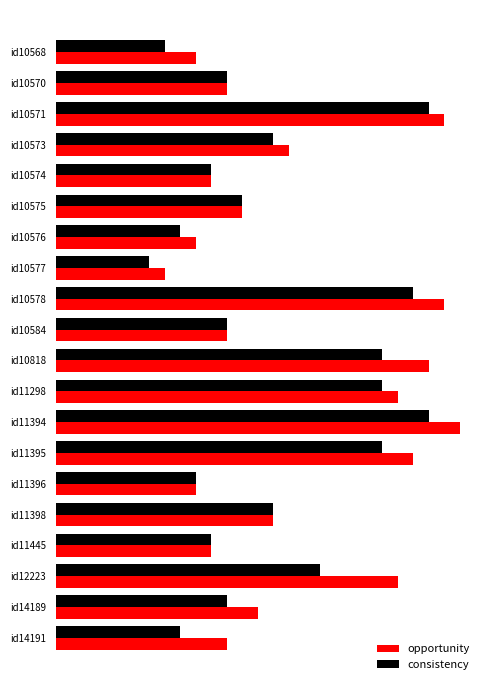

How many groups of bars are there?

20